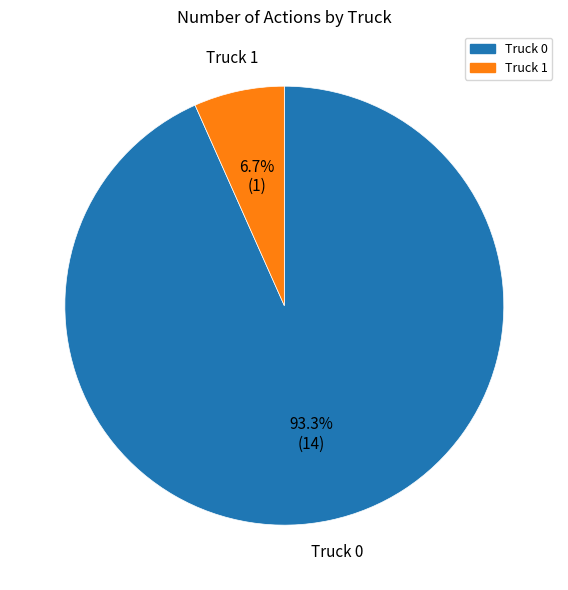

What is the largest slice in the pie chart?

Truck 0